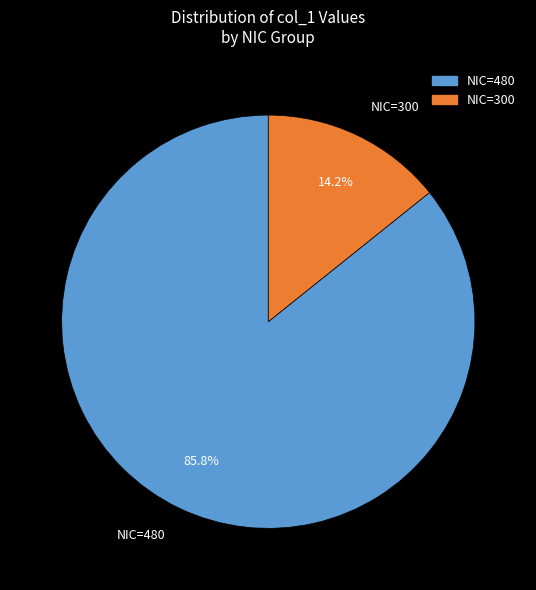

Between NIC=300 and NIC=480, which is larger?

NIC=480